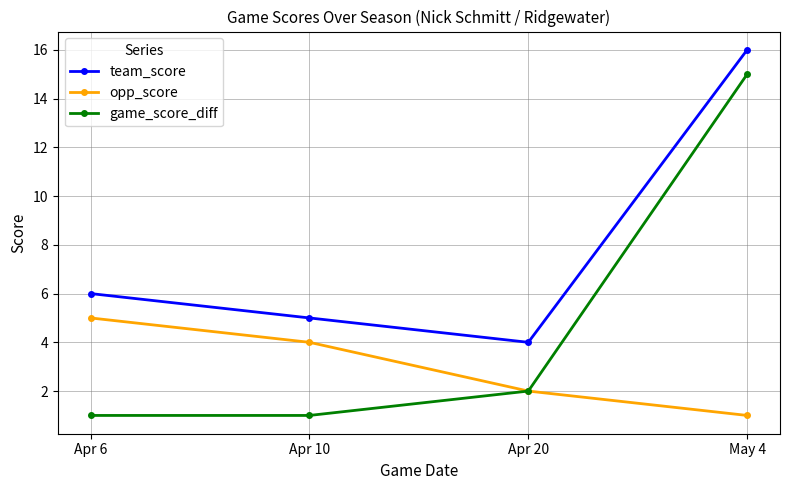

What is the difference between the second highest and minimum values in the team_score series?

2